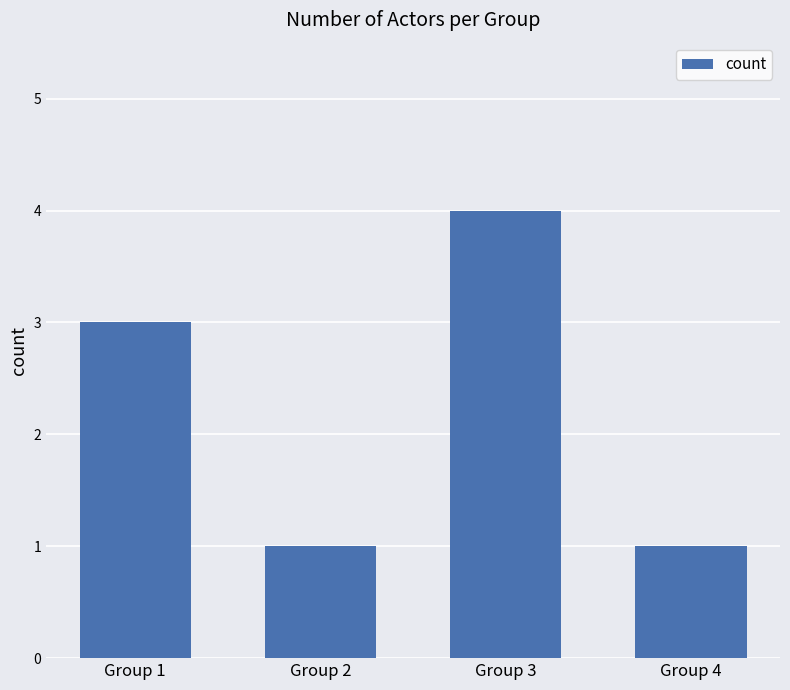

What is the average value?

2